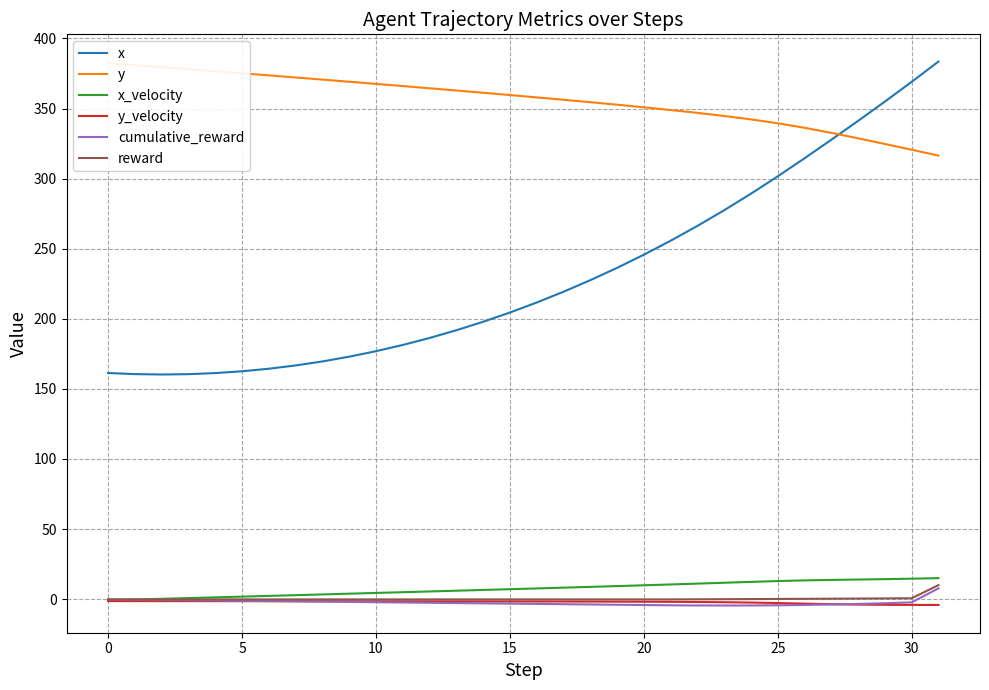

True or false: x_velocity and x cross at least once.

False